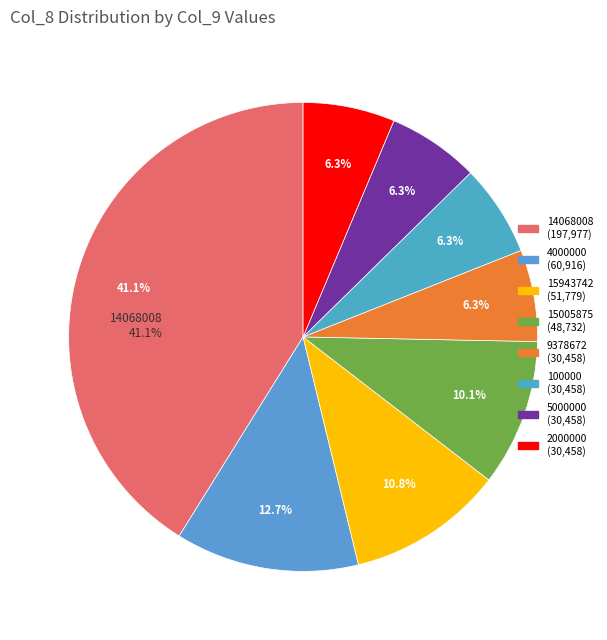

Does 9378672 account for over 50% of the chart?

No